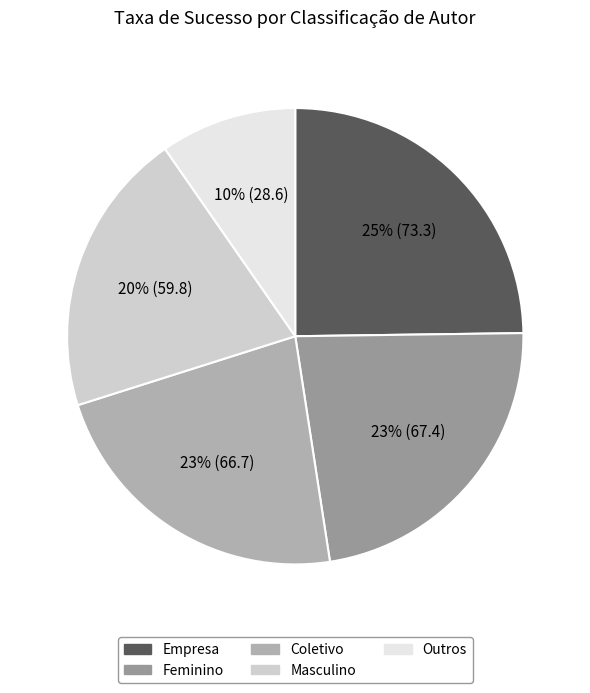

Does Coletivo represent more than half of the total?

No